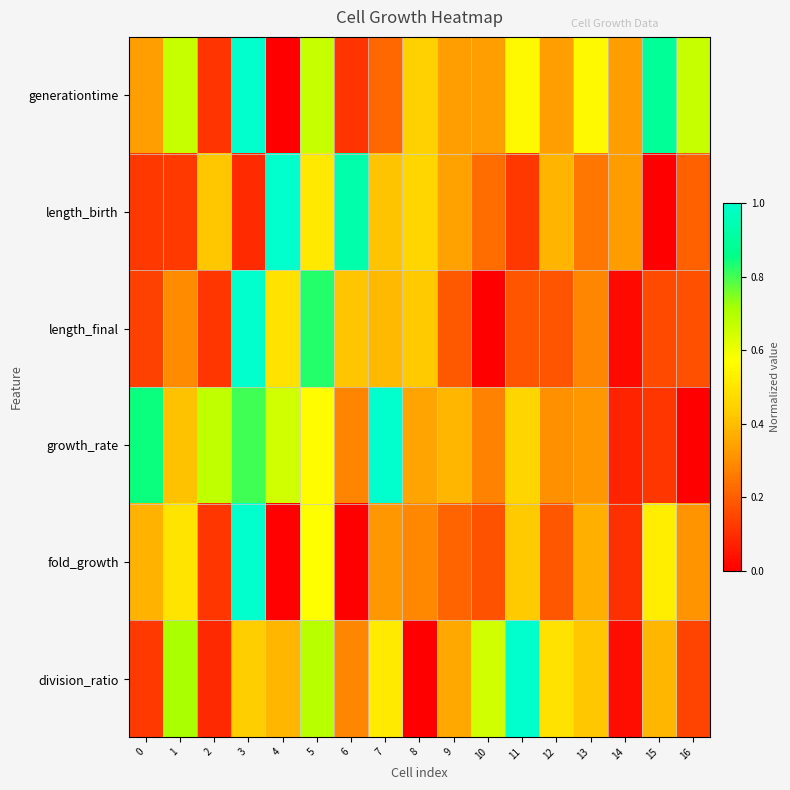

Reading right to left, list all the values displayed in this chart.

generationtime: 16=0.7	15=0.9	14=0.3	13=0.6	12=0.3	11=0.6	10=0.3	9=0.3	8=0.4	7=0.2	6=0.1	5=0.7	4=0.0	3=1.0	2=0.1	1=0.7	0=0.3
length_birth: 16=0.2	15=0.0	14=0.3	13=0.3	12=0.4	11=0.1	10=0.2	9=0.3	8=0.5	7=0.4	6=0.9	5=0.5	4=1.0	3=0.1	2=0.4	1=0.1	0=0.1
length_final: 16=0.2	15=0.2	14=0.0	13=0.3	12=0.2	11=0.2	10=0.0	9=0.2	8=0.4	7=0.4	6=0.4	5=0.8	4=0.5	3=1.0	2=0.1	1=0.3	0=0.1
growth_rate: 16=0.0	15=0.1	14=0.1	13=0.3	12=0.3	11=0.5	10=0.3	9=0.4	8=0.3	7=1.0	6=0.3	5=0.6	4=0.7	3=0.8	2=0.7	1=0.4	0=0.8
fold_growth: 16=0.3	15=0.5	14=0.1	13=0.4	12=0.2	11=0.4	10=0.2	9=0.2	8=0.3	7=0.3	6=0.0	5=0.6	4=0.0	3=1.0	2=0.1	1=0.5	0=0.4
division_ratio: 16=0.1	15=0.4	14=0.0	13=0.4	12=0.5	11=1.0	10=0.7	9=0.4	8=0.0	7=0.5	6=0.3	5=0.7	4=0.4	3=0.4	2=0.1	1=0.7	0=0.1